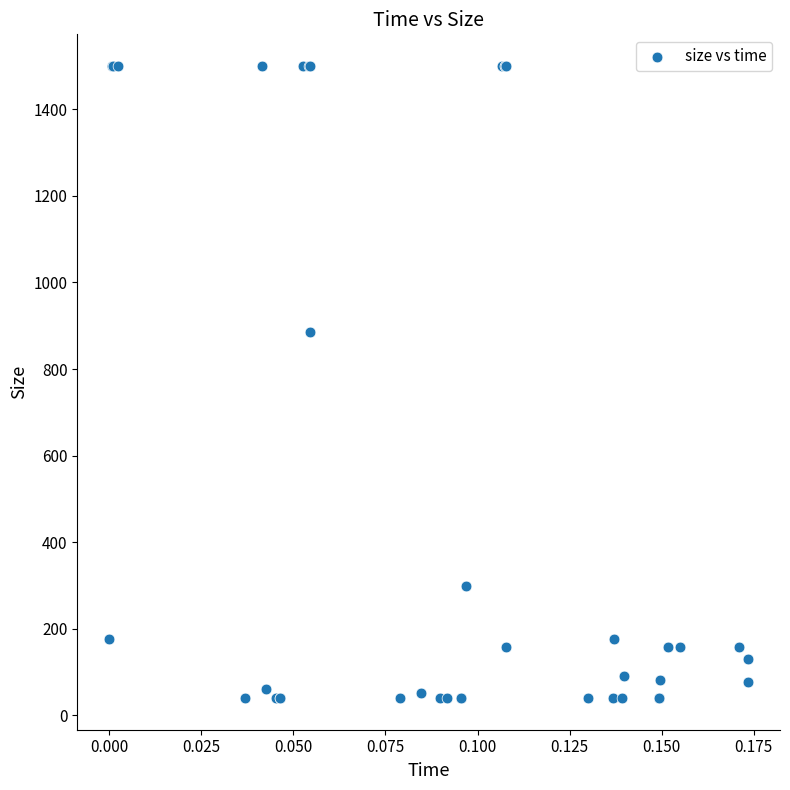

What Y value in the scatter plot is closest to 770?

885